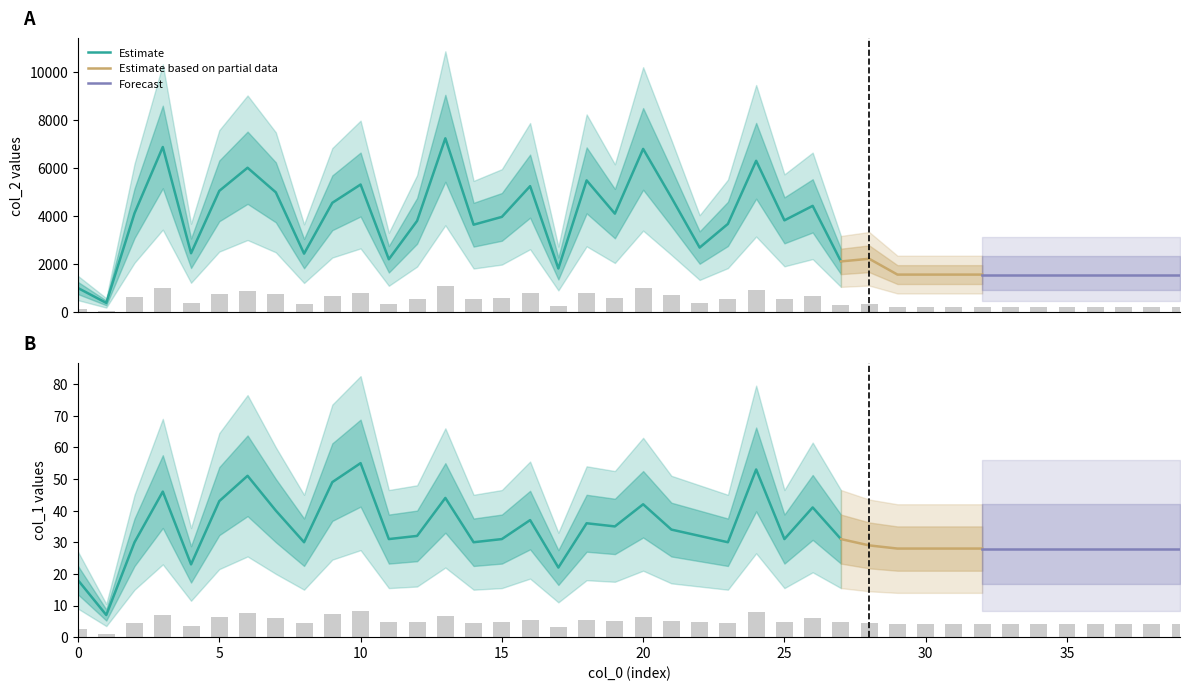

Between 26 and 33, which is larger?

26